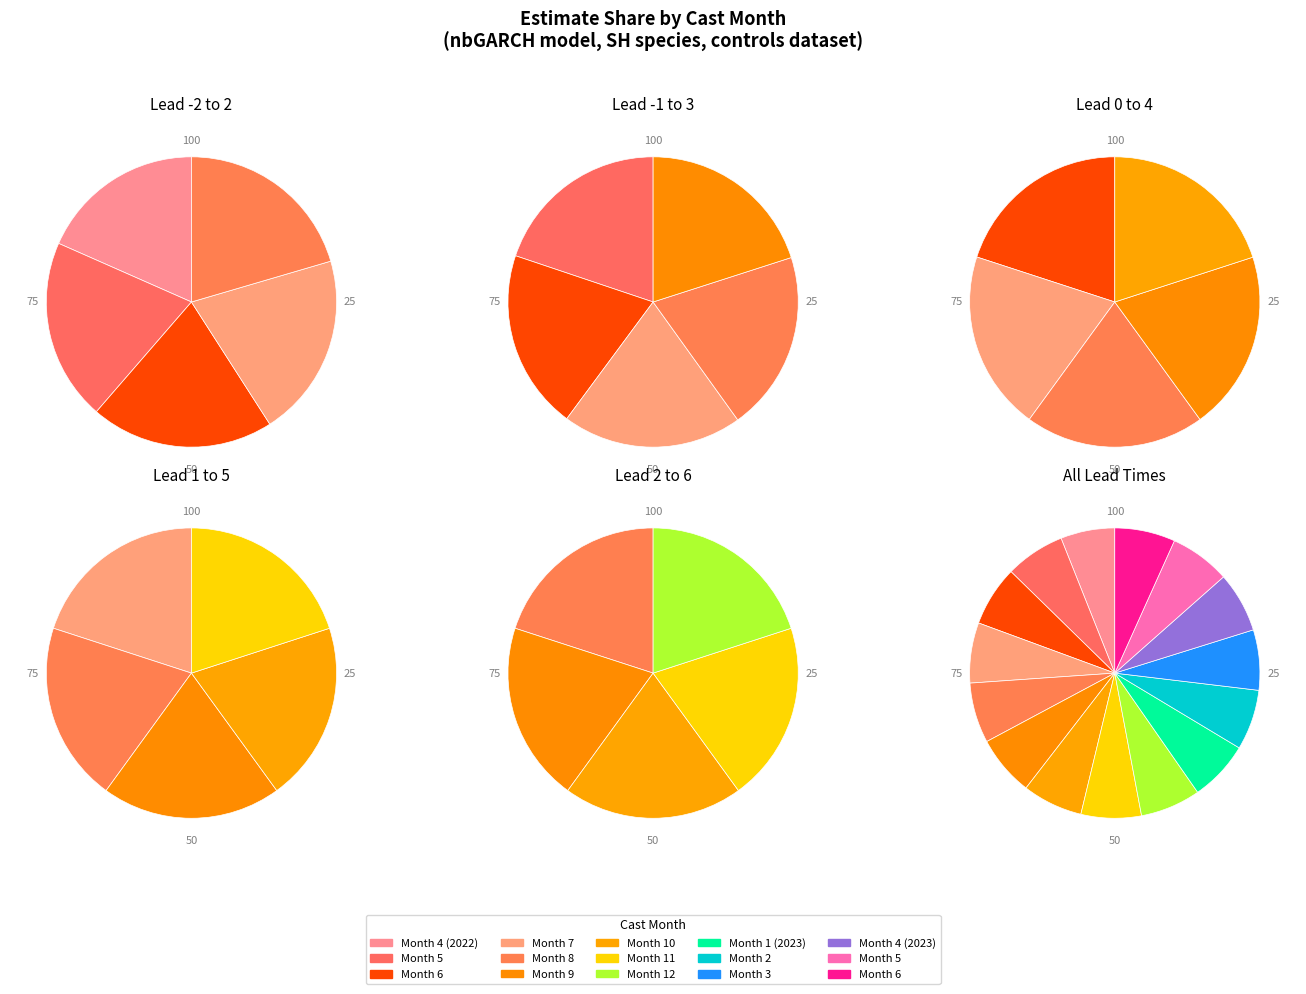

Which has a higher value, 1 or 11?

1